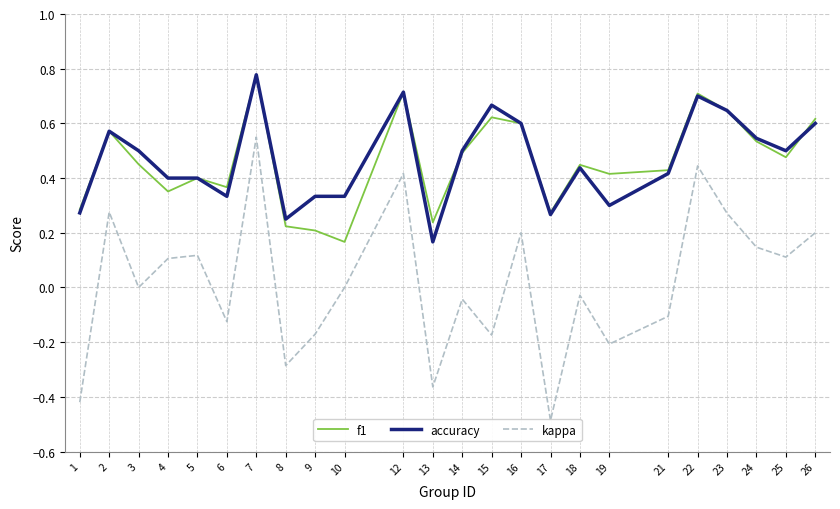

What is the total value across all series at 6?

0.6